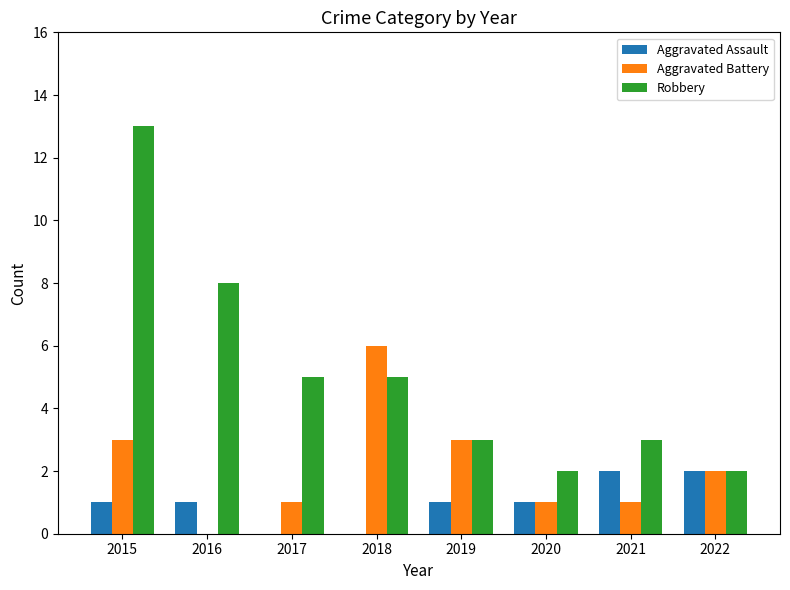

Reading right to left, list all the values displayed in this chart.

Aggravated Assault: 2022=2	2021=2	2020=1	2019=1	2018=0	2017=0	2016=1	2015=1
Aggravated Battery: 2022=2	2021=1	2020=1	2019=3	2018=6	2017=1	2016=0	2015=3
Robbery: 2022=2	2021=3	2020=2	2019=3	2018=5	2017=5	2016=8	2015=13